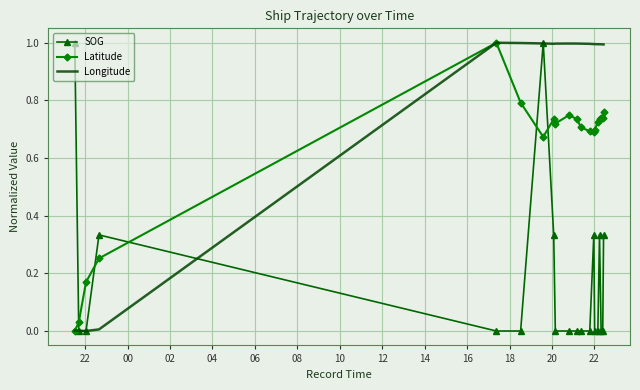

How many intersections are there between SOG and Latitude?

5